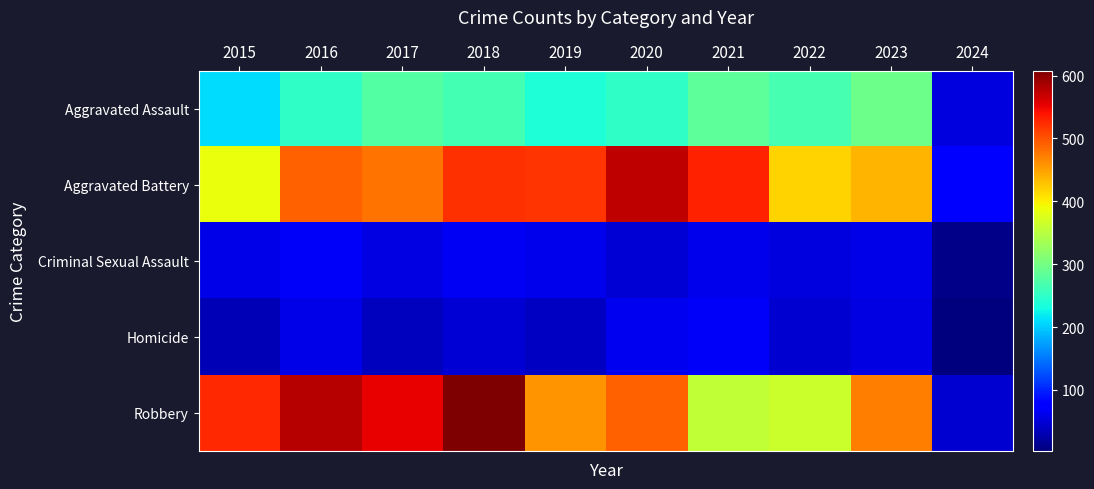

Which series has the largest total across all categories?

Robbery